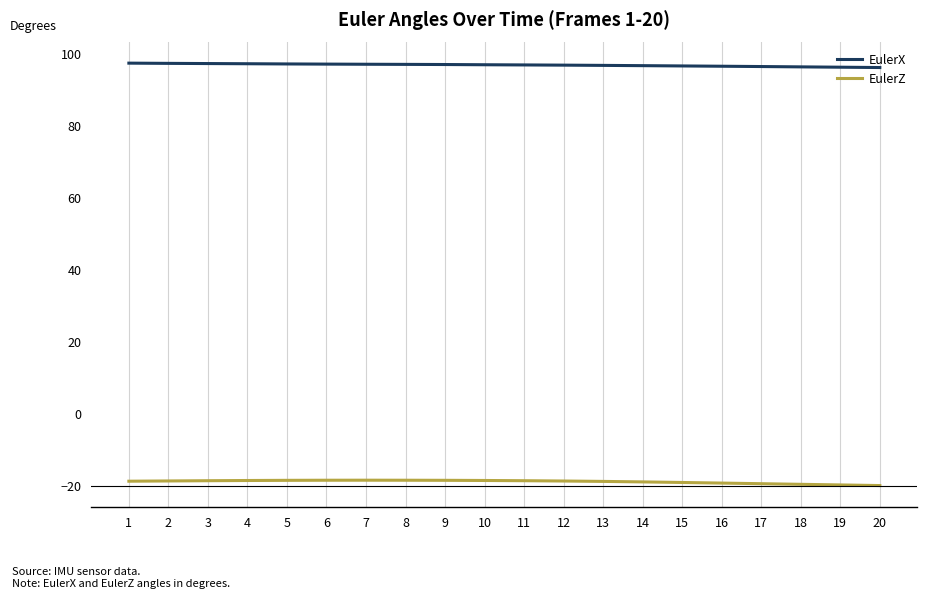

List the series in order of their peak value, lowest first.

EulerZ, EulerX